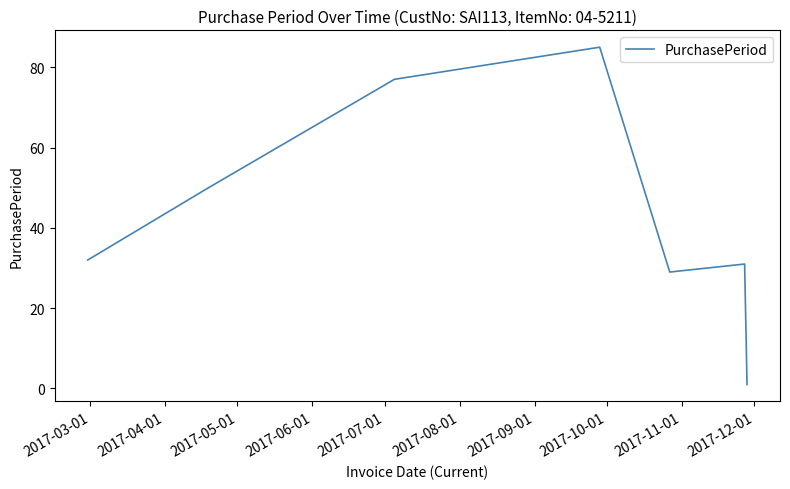

Reading left to right, transcribe all the data shown in this chart.

32	50	77	85	29	31	1